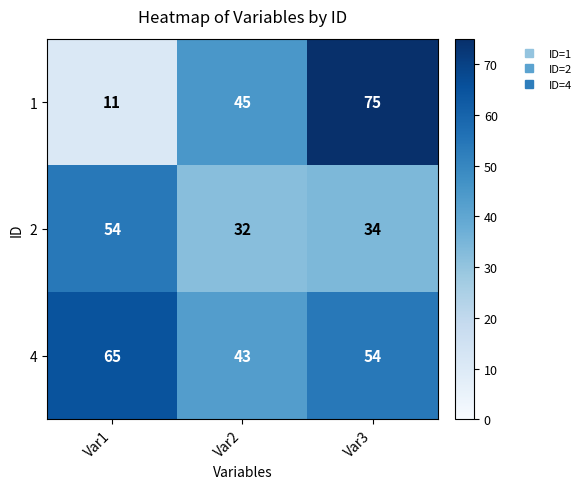

What is the total value across all series at Var1?

130